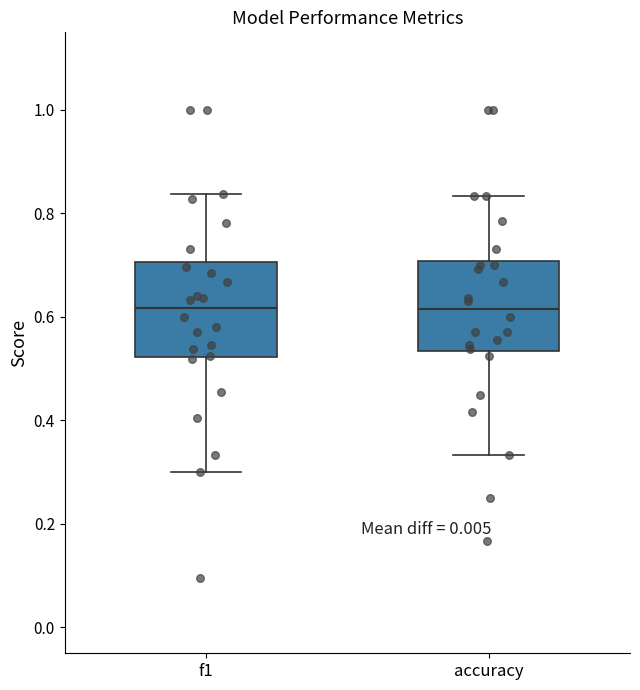

Reading left to right, read every box against the y-axis: the position of its median line, the range the box covers, and the ends of its whiskers. The values are not printed on the chart, so give them approximately, as read against the axis.

f1: median 0.62, box 0.52 to 0.70, whiskers 0.30 to 0.84
accuracy: median 0.62, box 0.54 to 0.70, whiskers 0.34 to 0.84